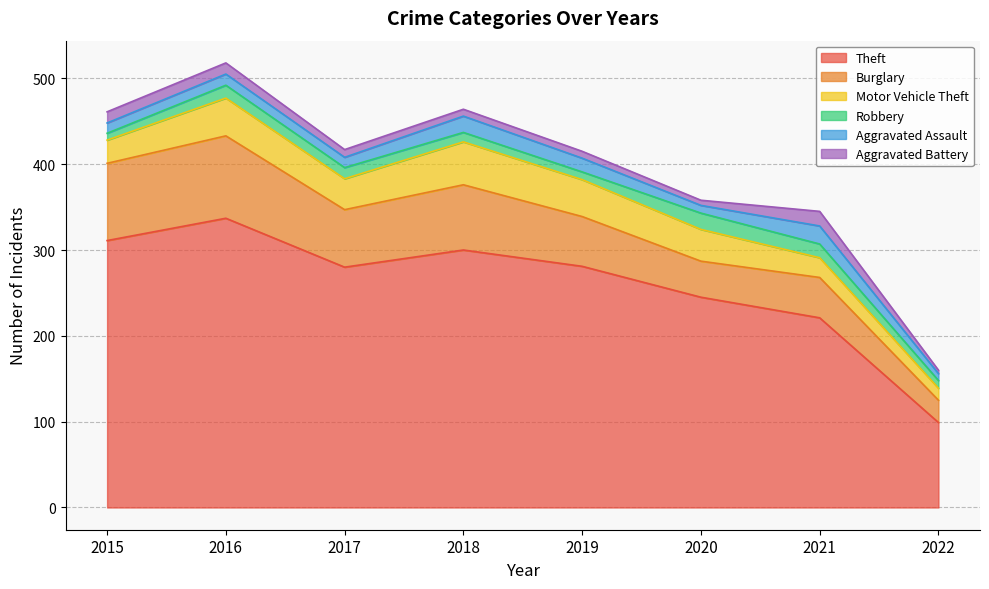

True or false: Theft and Aggravated Assault cross at least once.

False